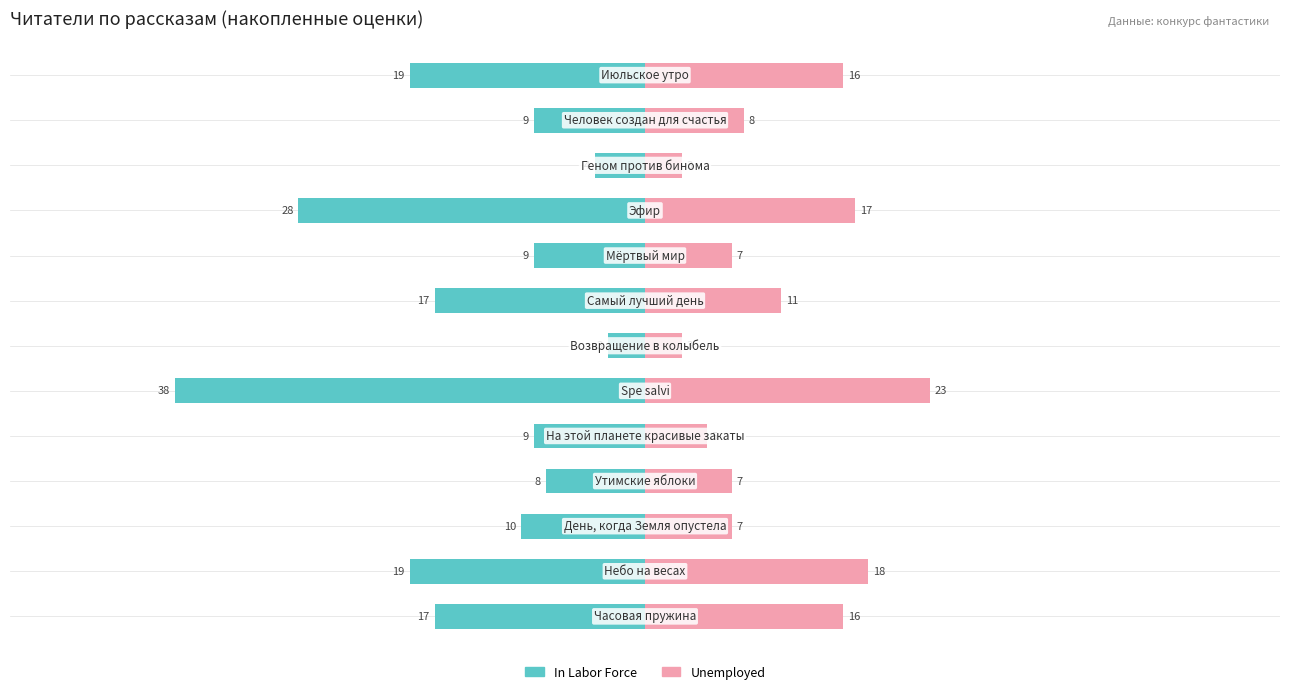

The value of In Labor Force at −60 is -26. True or false?

False